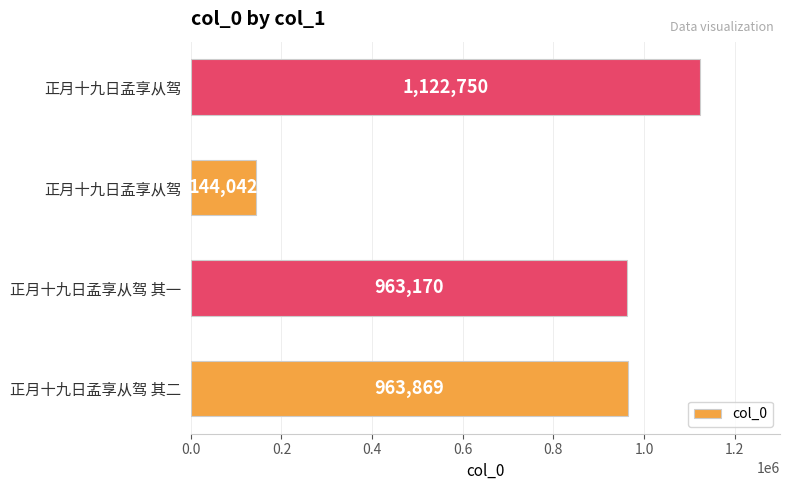

How many bars are there in total?

4